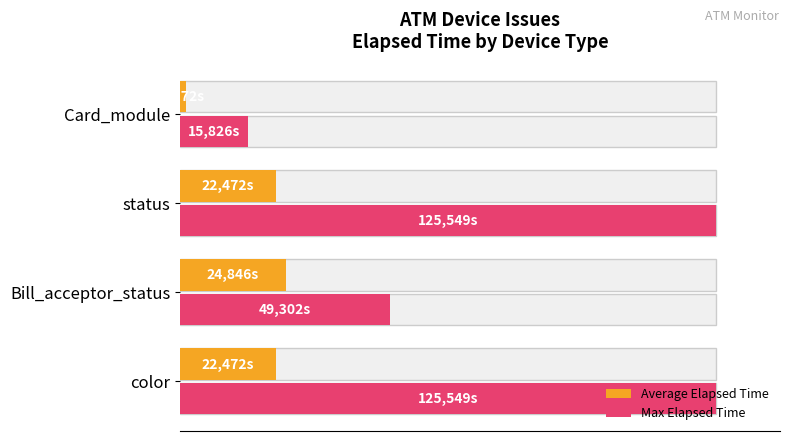

True or false: Max Elapsed Time has a value of 17.3 at Card_module.

False